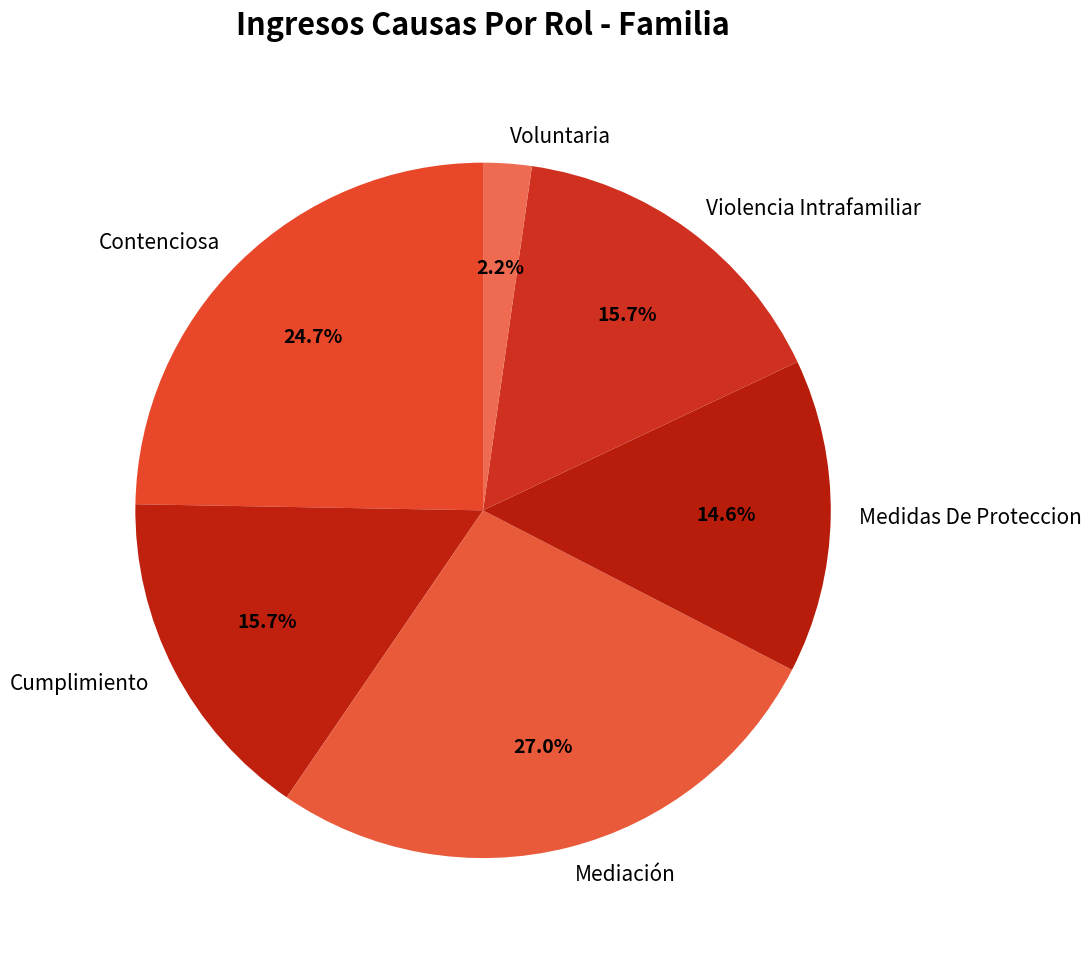

Is there any slice that represents more than half of the pie?

No